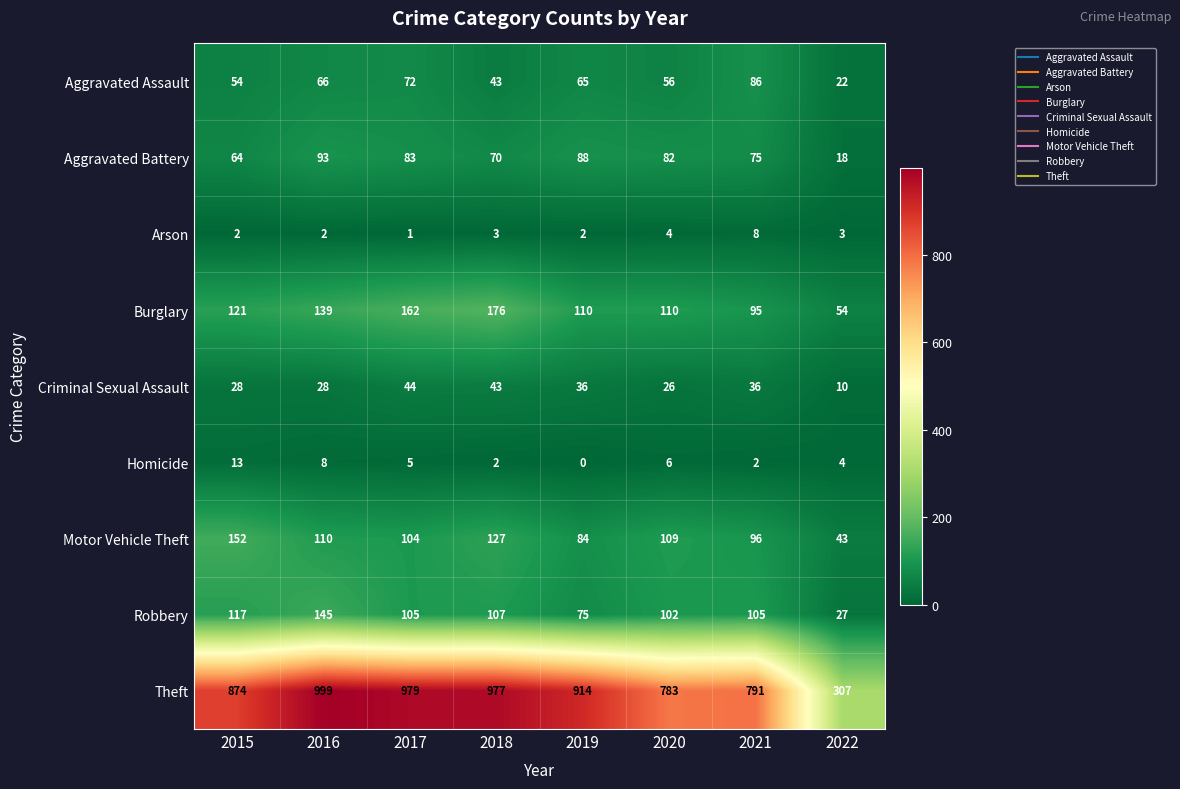

Which series has the largest total across all categories?

Theft